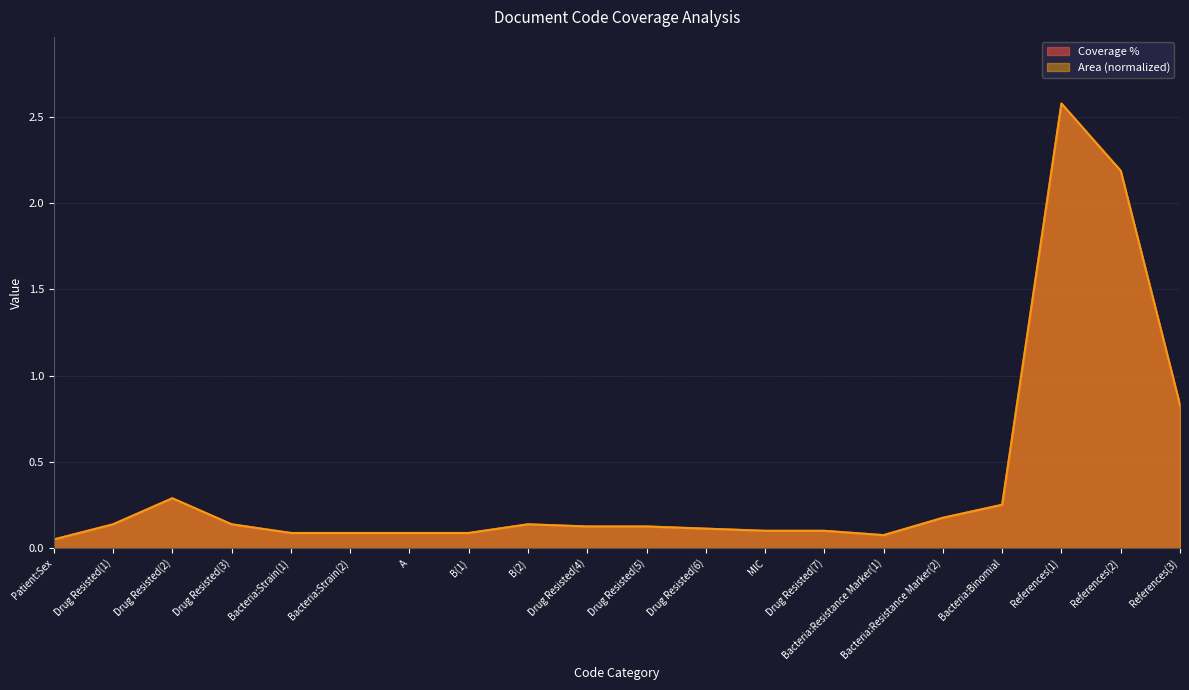

Which series changed the most between Bacteria:Strain(1) and A?

Coverage %